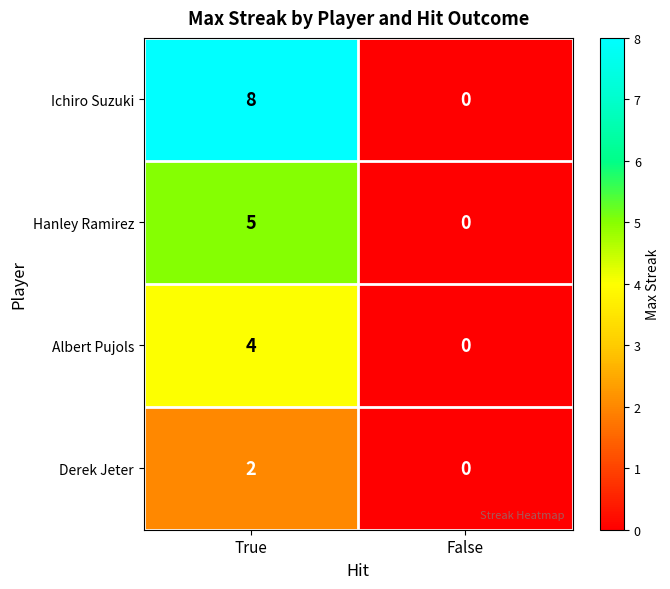

Is it true that Derek Jeter equals 0 at False?

True